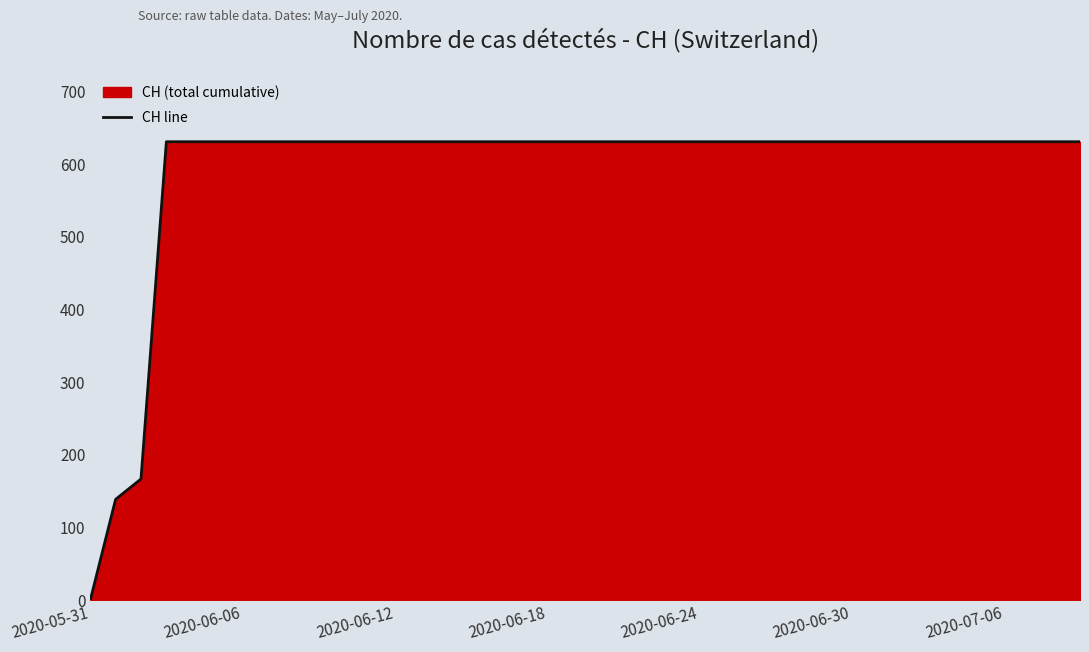

What is the sum of all values?

23653